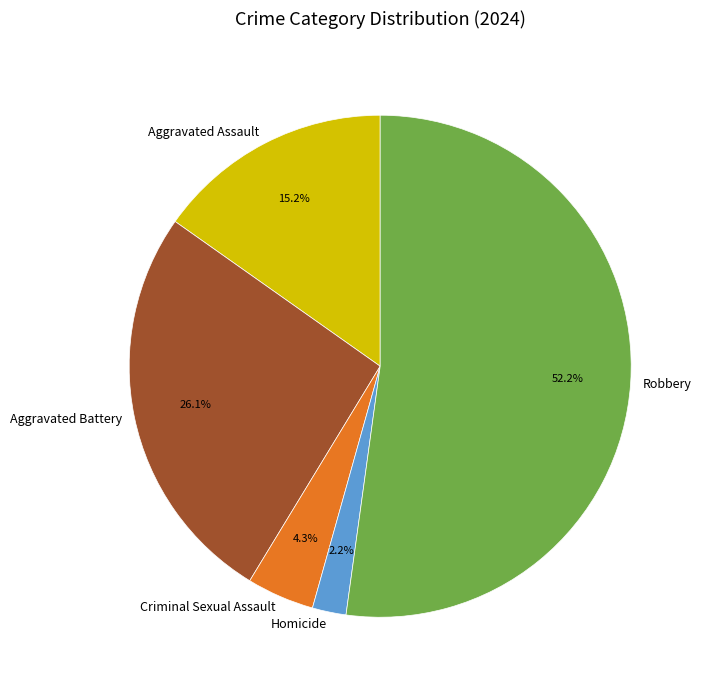

What is the total percentage of Aggravated Battery and Criminal Sexual Assault?

30.4%